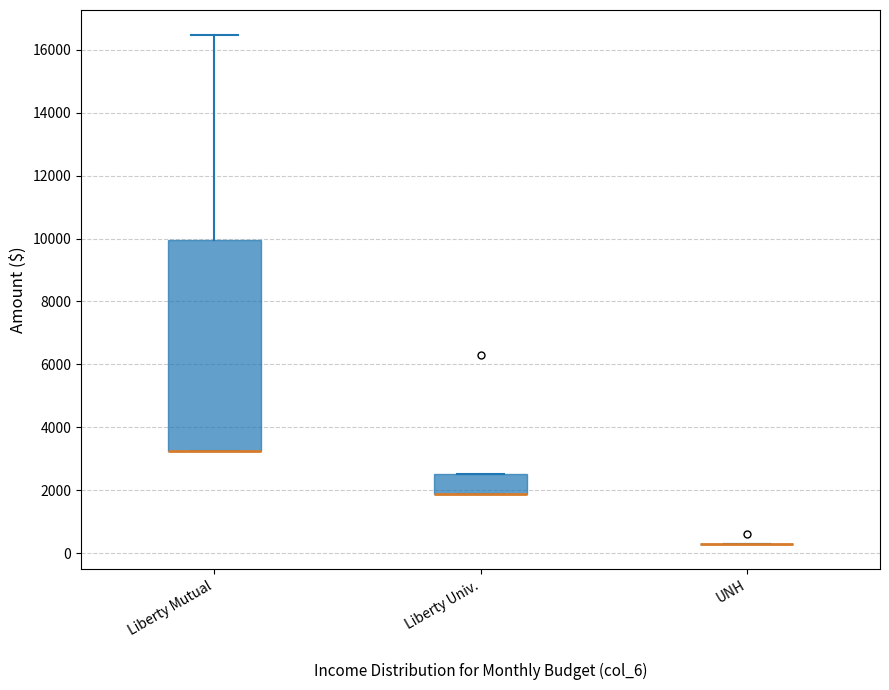

Where is the upper edge of the box for Liberty Univ. on the y-axis? The values are not printed on the chart, so give them approximately, as read against the axis.

2600